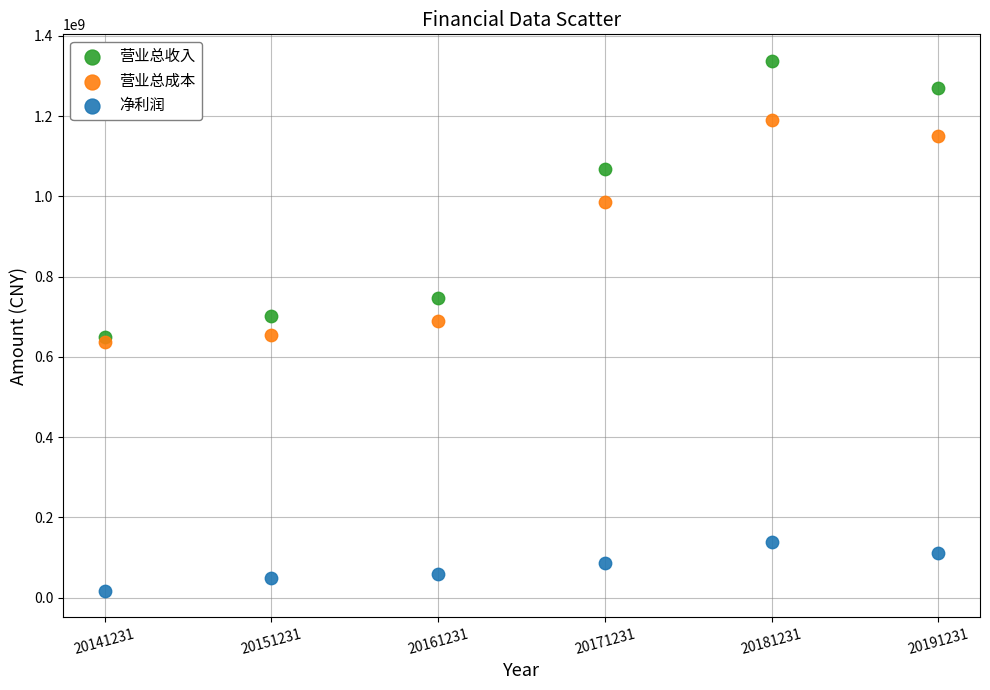

In the 营业总成本 series, what Y value is closest to 914694653?

984960960.9